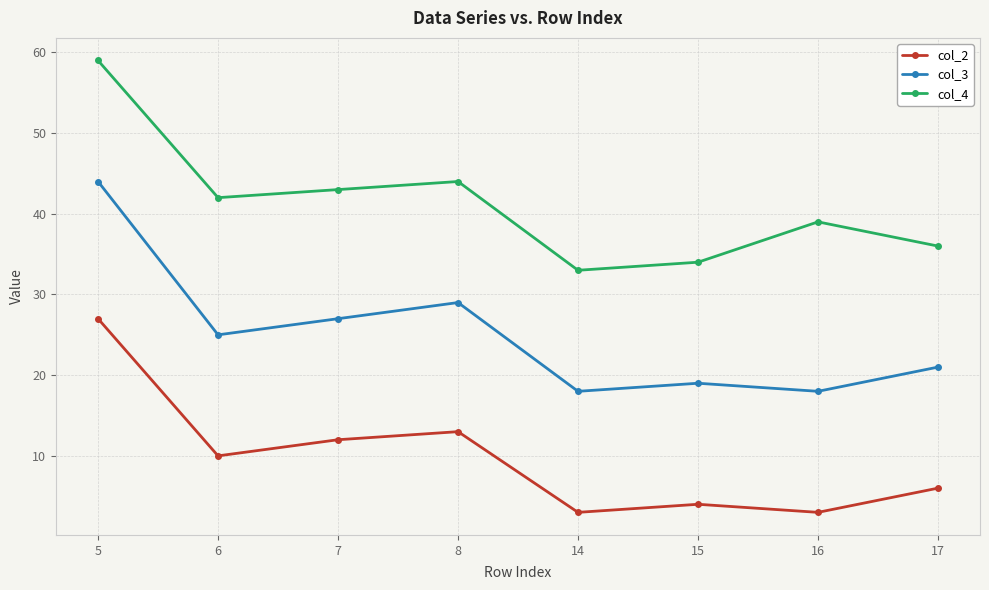

What is the lowest value of the col_2 series?

3